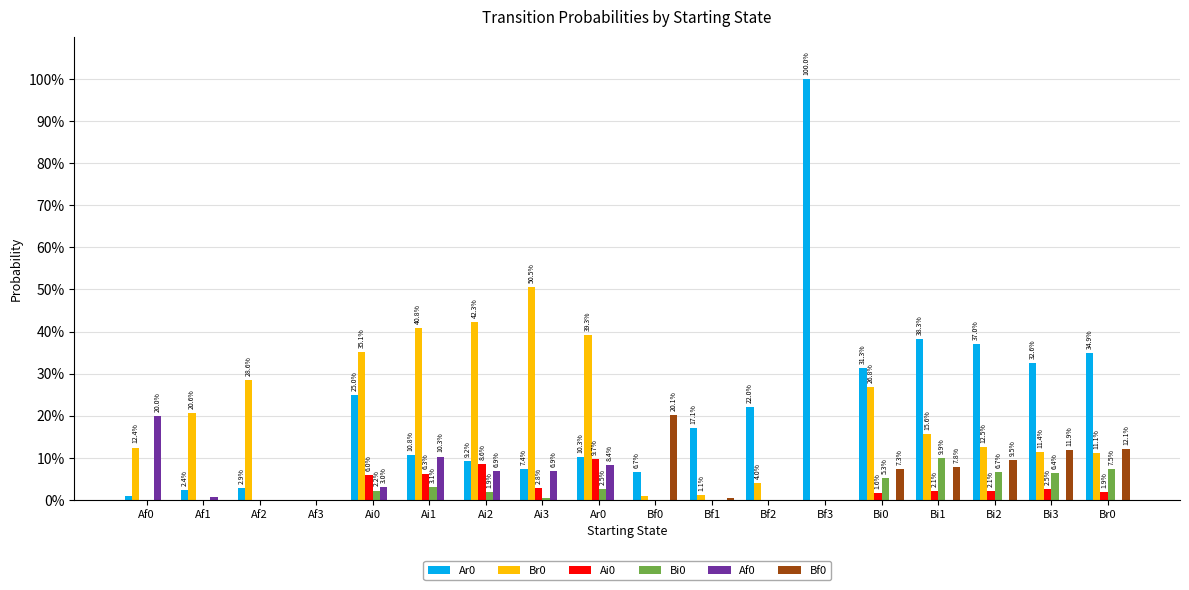

Are the bars horizontal?

No